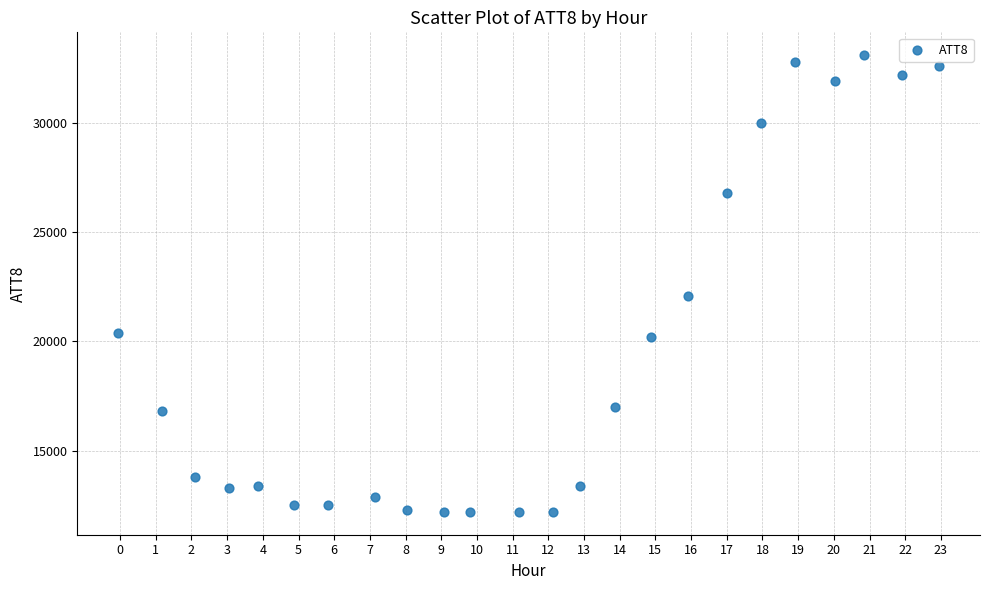

What is the range of Y values (max minus min)?

20900